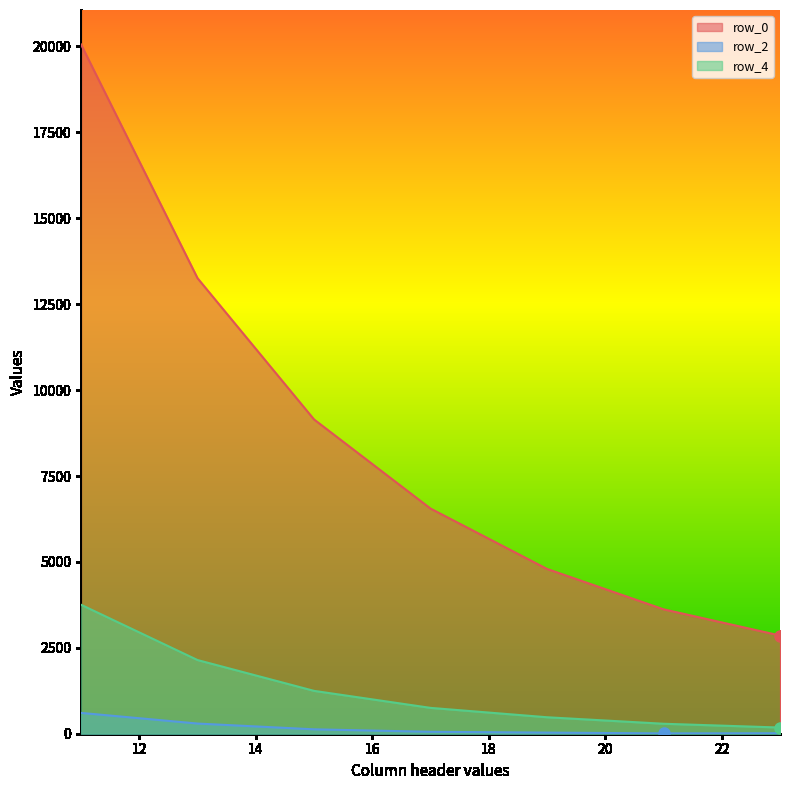

Reading left to right, extract all data points from this chart.

row_0: 11=20059	13=13257	15=9146	17=6552	19=4795	21=3620	23=2858
row_2: 11=606	13=296	15=128	17=56	19=32	21=10	23=14
row_4: 11=3753	13=2144	15=1247	17=752	19=479	21=290	23=180